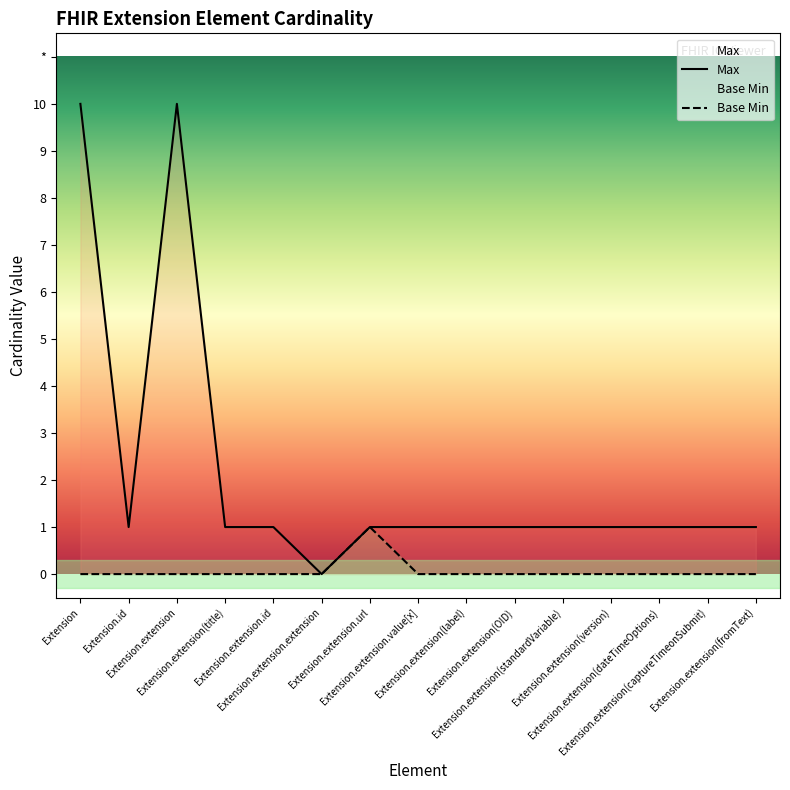

True or false: Base Min has a value of 0 at Extension.extension(dateTimeOptions).

True